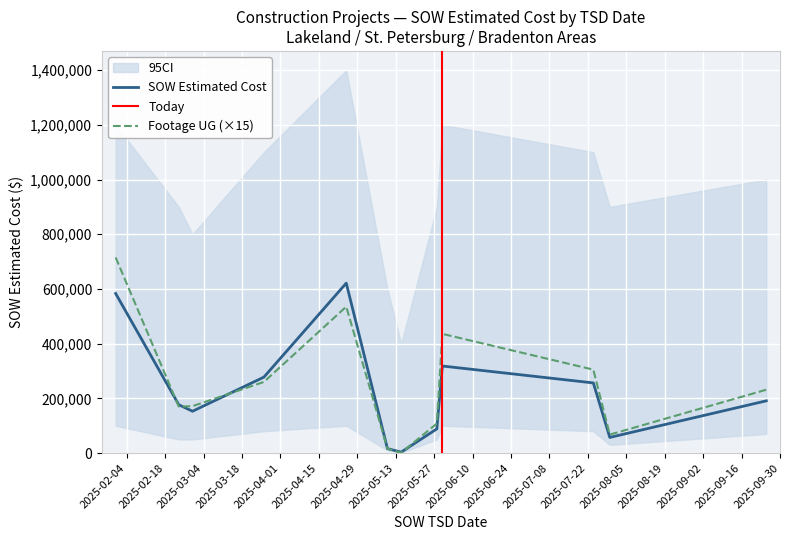

True or false: Footage UG has a value of 63534.7 at 2025-05-28.

False